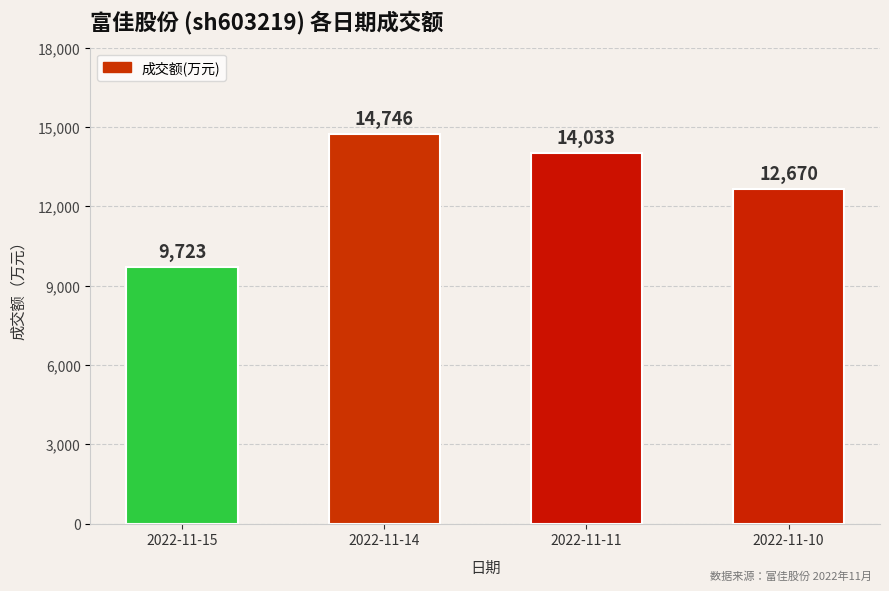

What is the difference between the values at 2022-11-14 and 2022-11-10?

2076